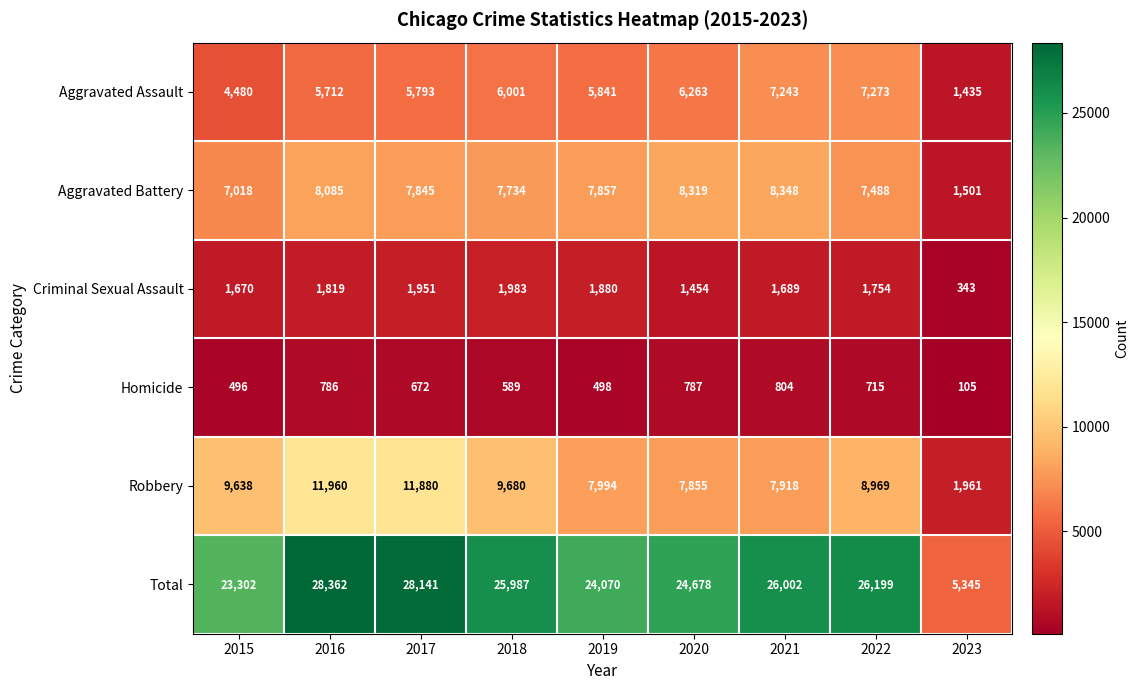

The Homicide series shows 498 at 2019. True or false?

True